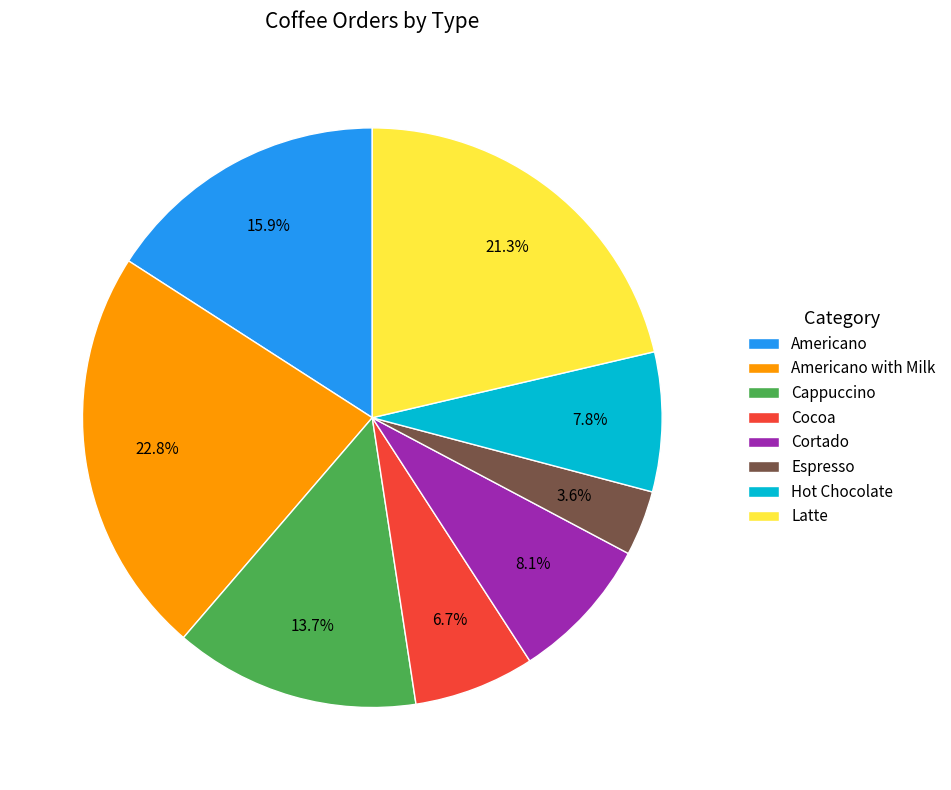

Do Hot Chocolate and Cappuccino together represent more than half of the pie?

No